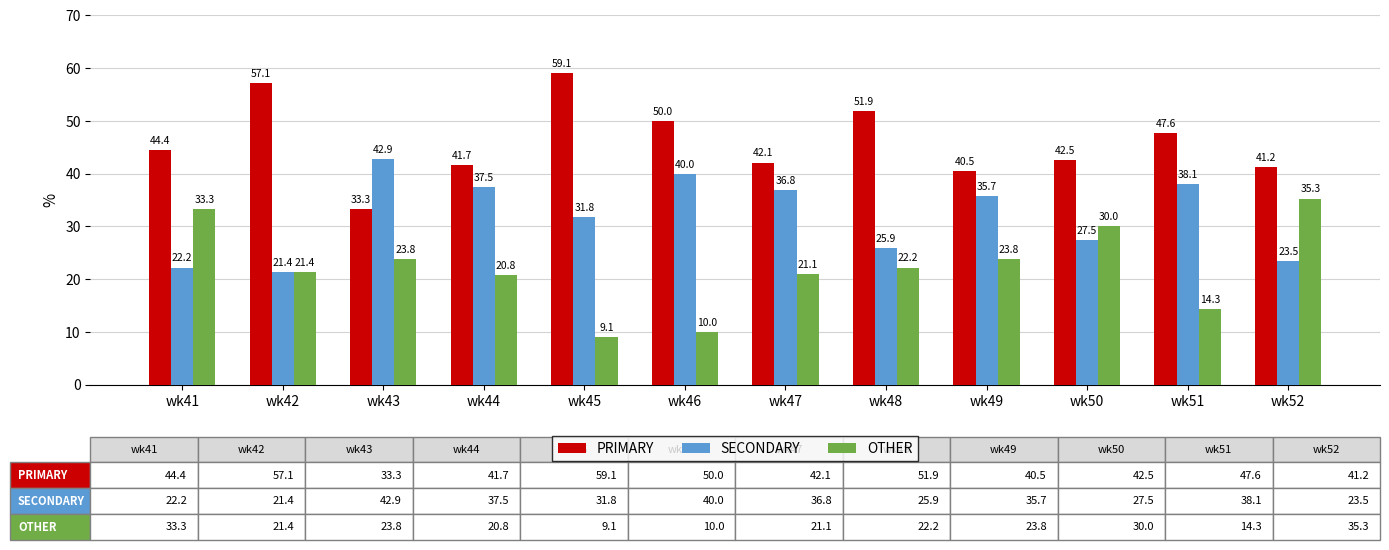

Where is PRIMARY nearest to the value 46?

wk41